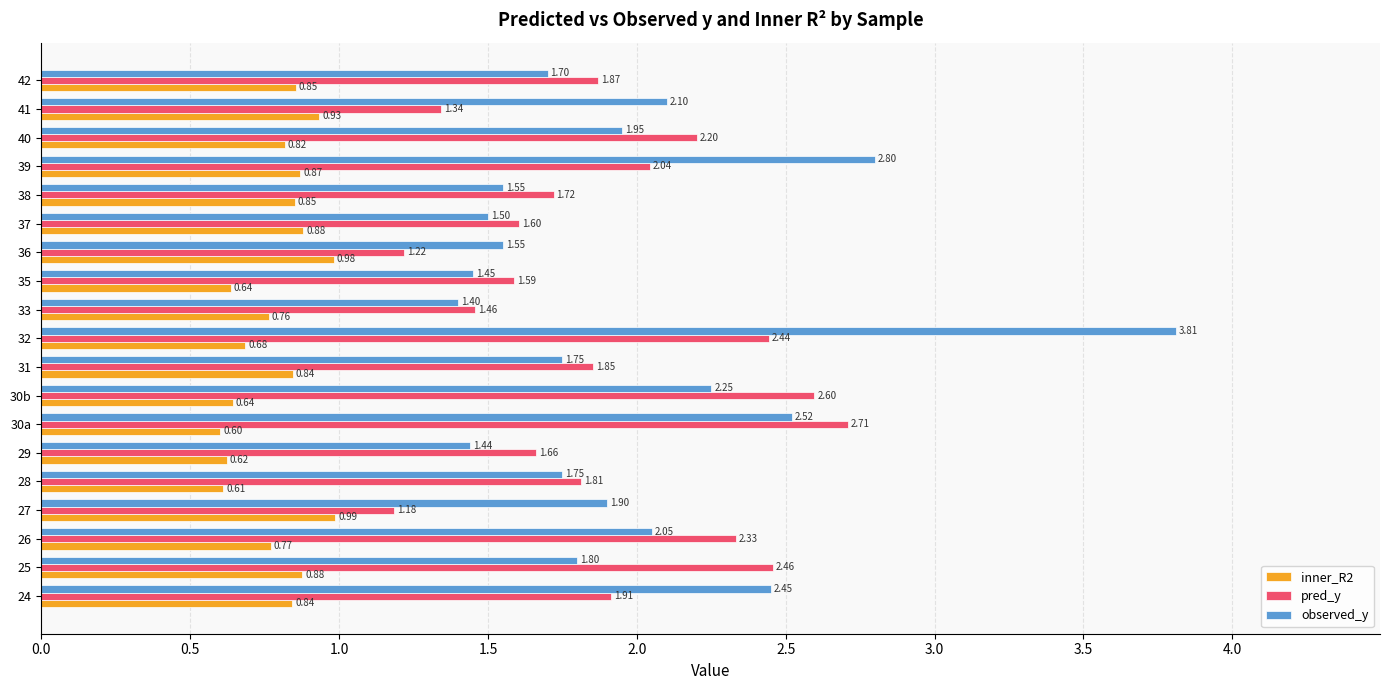

What are all the series names shown in the legend?

inner_R2, pred_y, observed_y